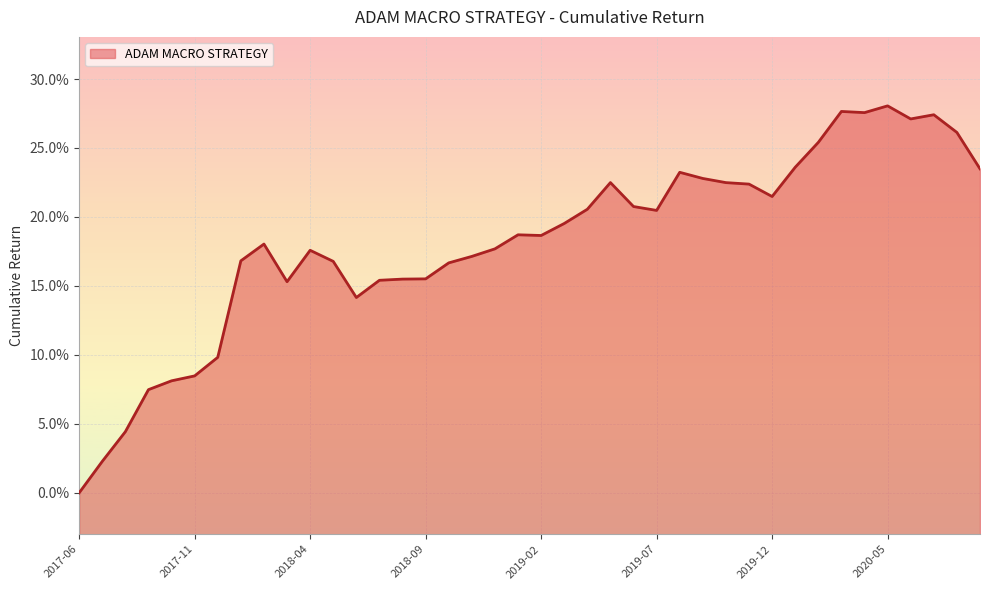

Reading left to right, extract all data points from this chart.

0.0	0.0	0.0	0.1	0.1	0.1	0.1	0.2	0.2	0.2	0.2	0.2	0.1	0.2	0.2	0.2	0.2	0.2	0.2	0.2	0.2	0.2	0.2	0.2	0.2	0.2	0.2	0.2	0.2	0.2	0.2	0.2	0.3	0.3	0.3	0.3	0.3	0.3	0.3	0.2